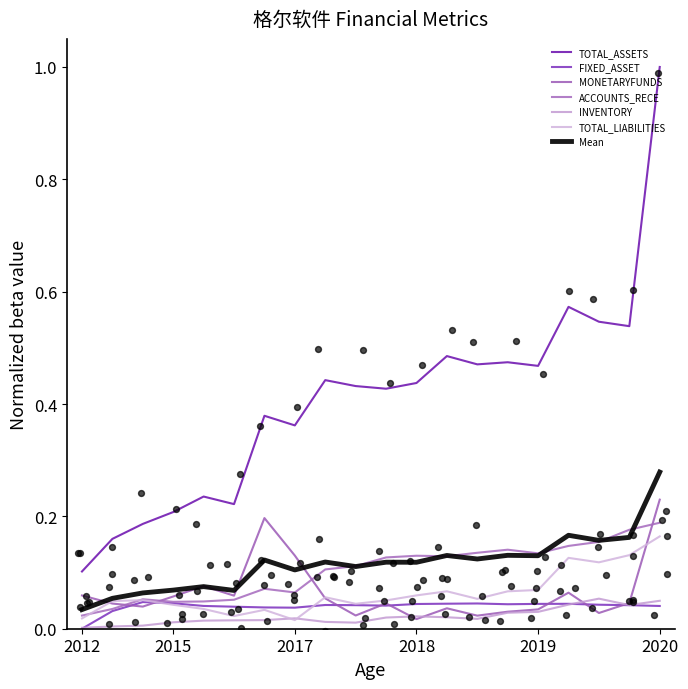

At which category is the sum across all series the highest?

2020-09-30